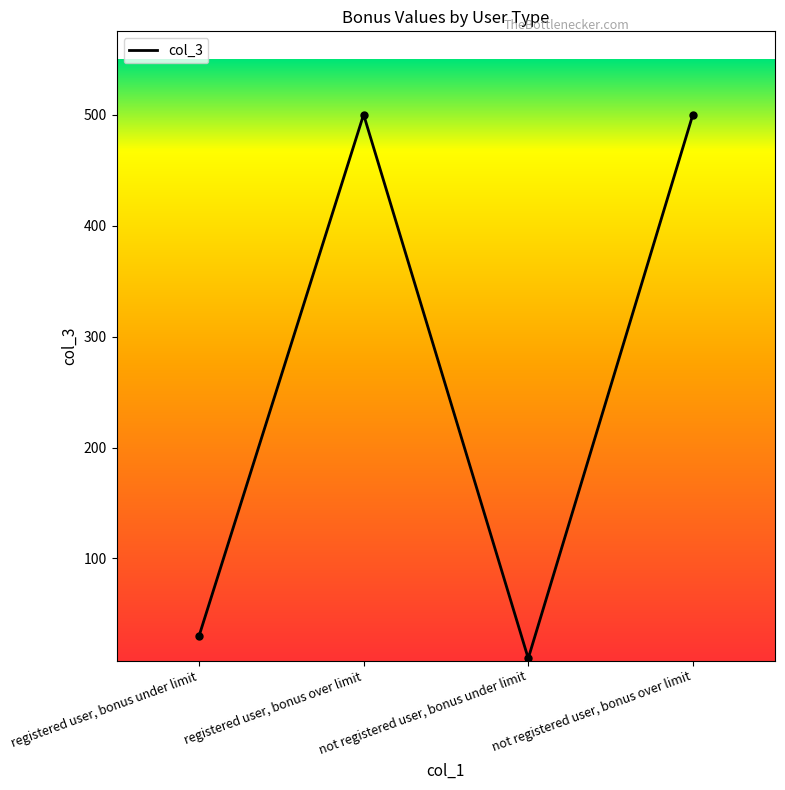

Where is the first local minimum?

not registered user, bonus under limit